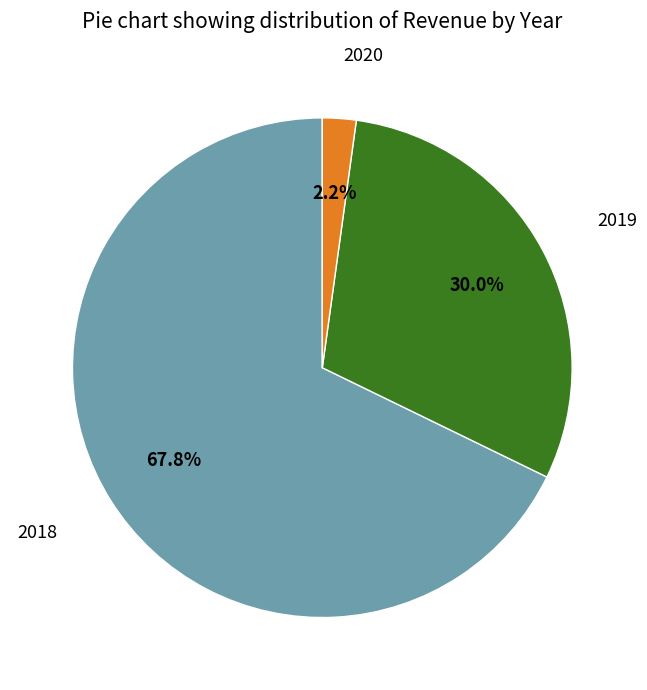

Is there a majority slice in this chart?

Yes